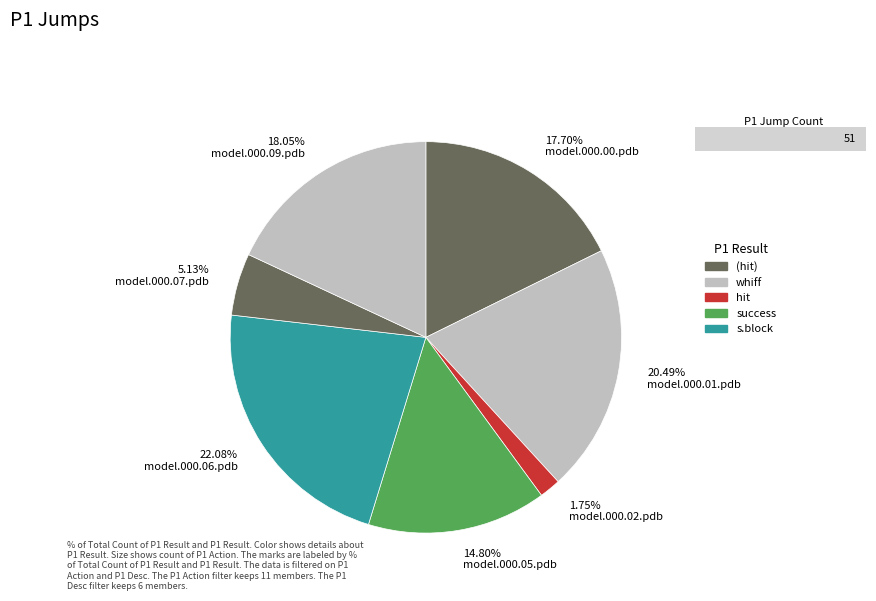

Which has a higher value, 17.70% model.000.00.pdb or 22.08% model.000.06.pdb?

22.08% model.000.06.pdb